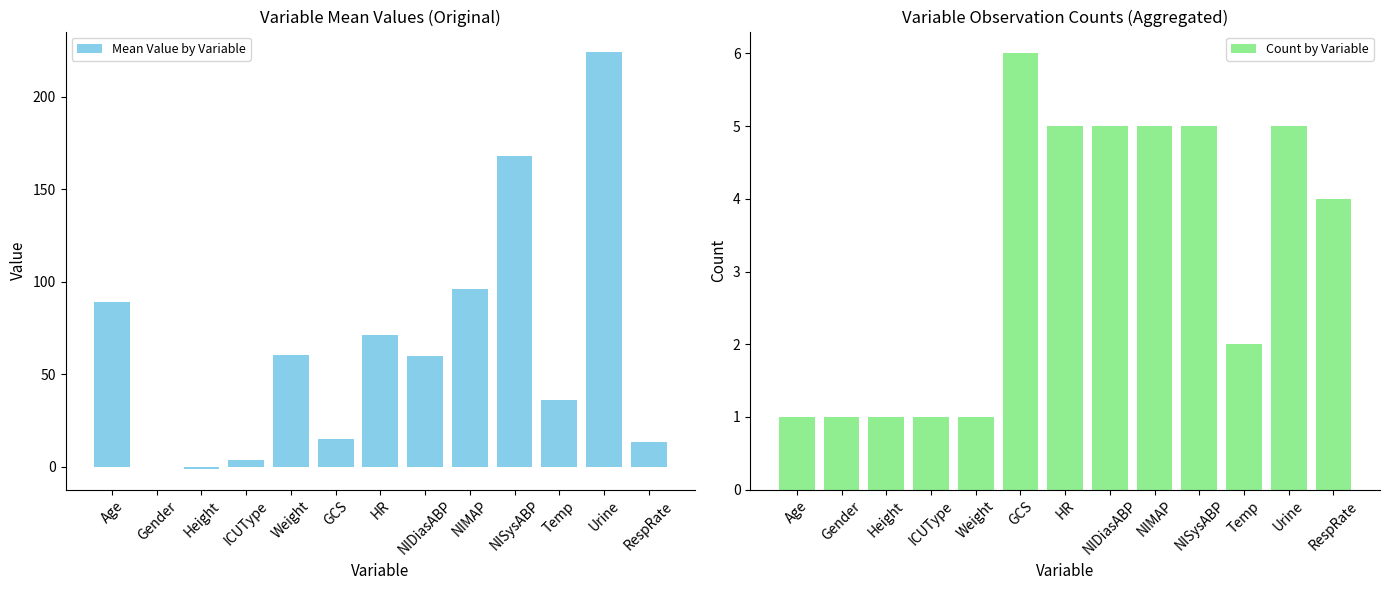

Which series has the widest spread of values?

Mean Value by Variable